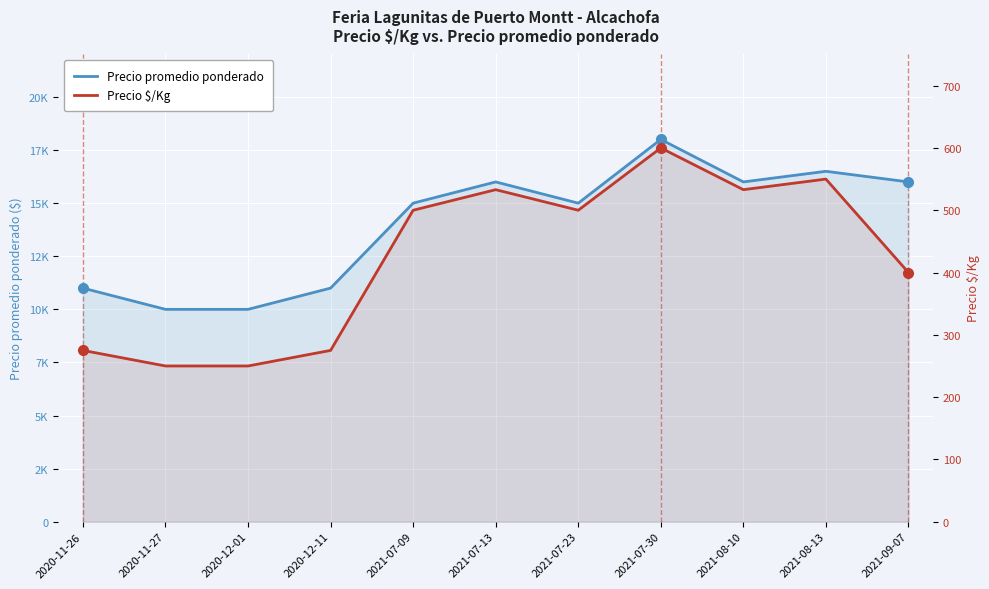

Where is Precio promedio ponderado nearest to the value 14000?

2021-07-09